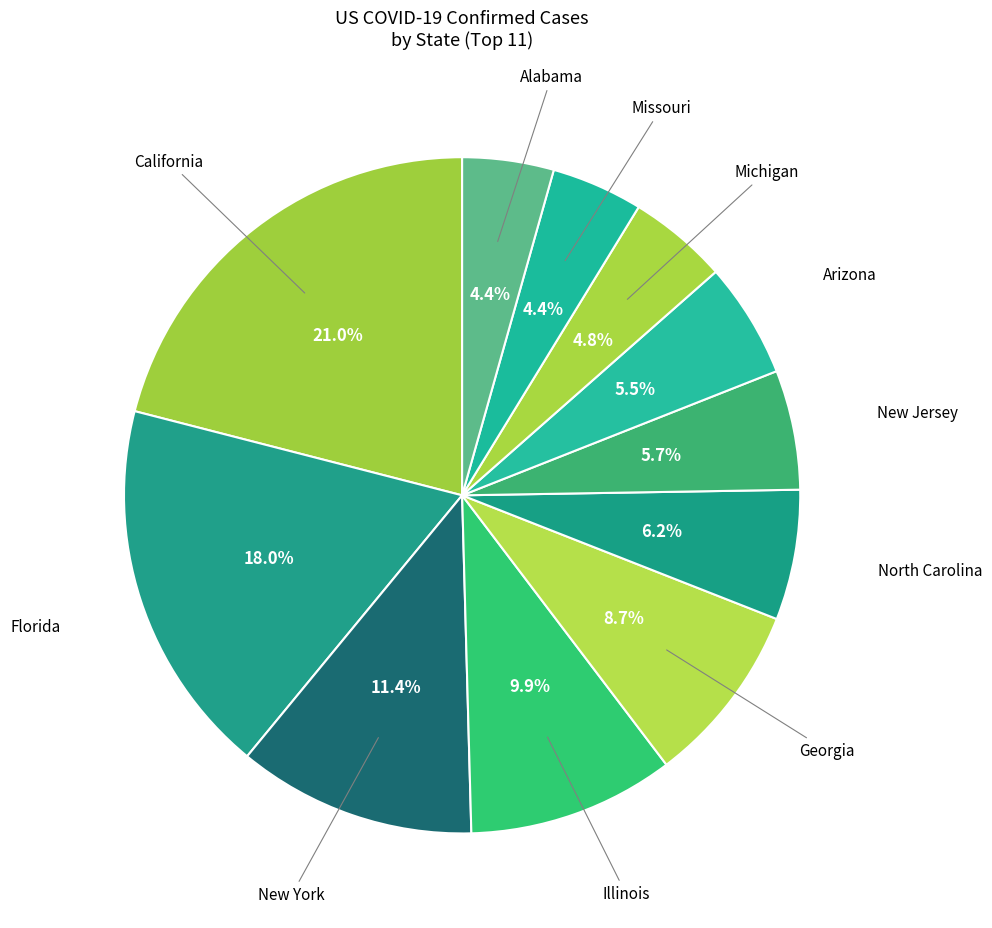

How many segments does this pie chart have?

11